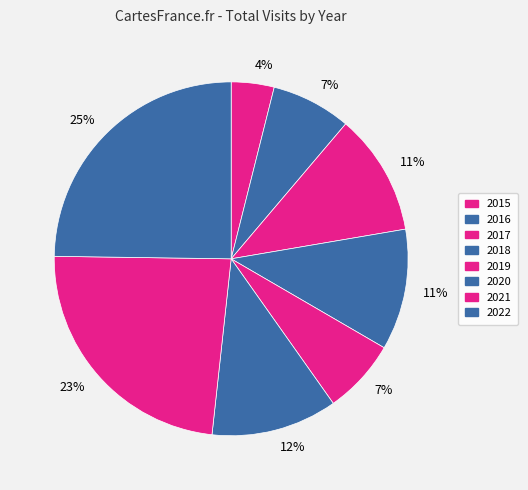

How many segments does this pie chart have?

8